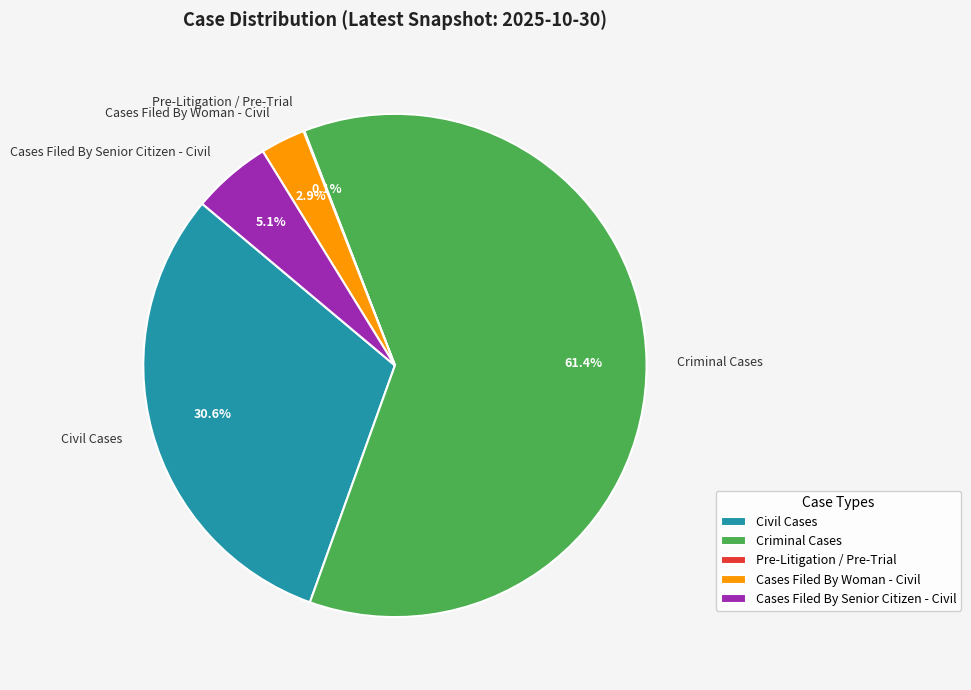

Combined, what portion of the pie is Civil Cases and Cases Filed By Woman - Civil?

33.5%